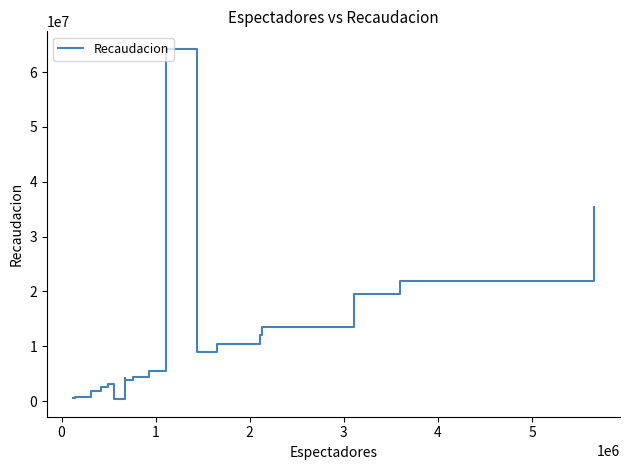

What is the greatest value displayed?

64223727.7